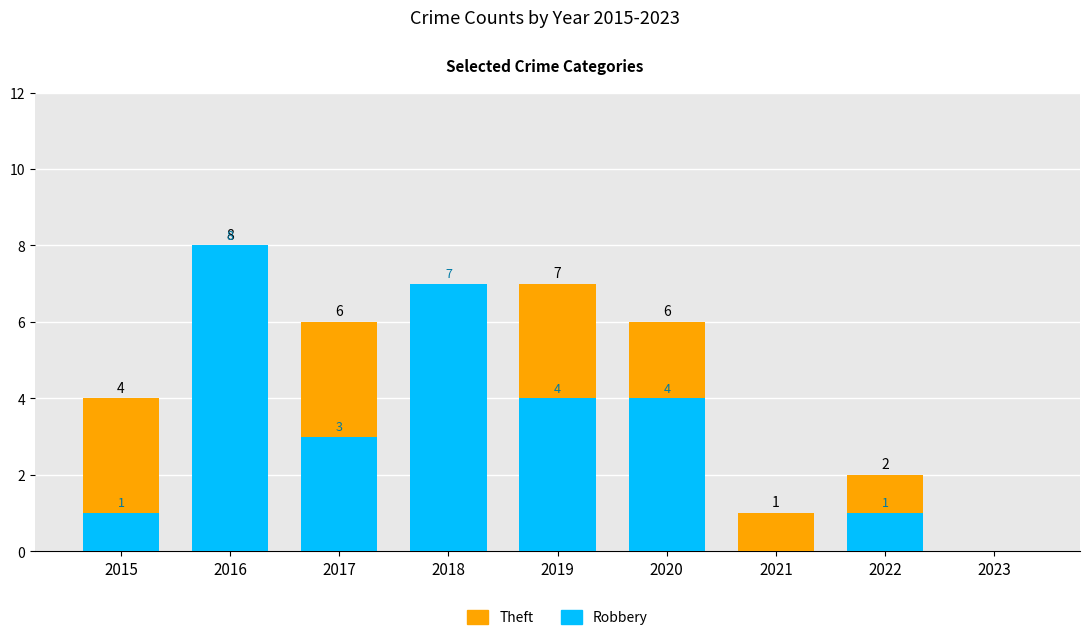

How many distinct data groups are displayed?

2